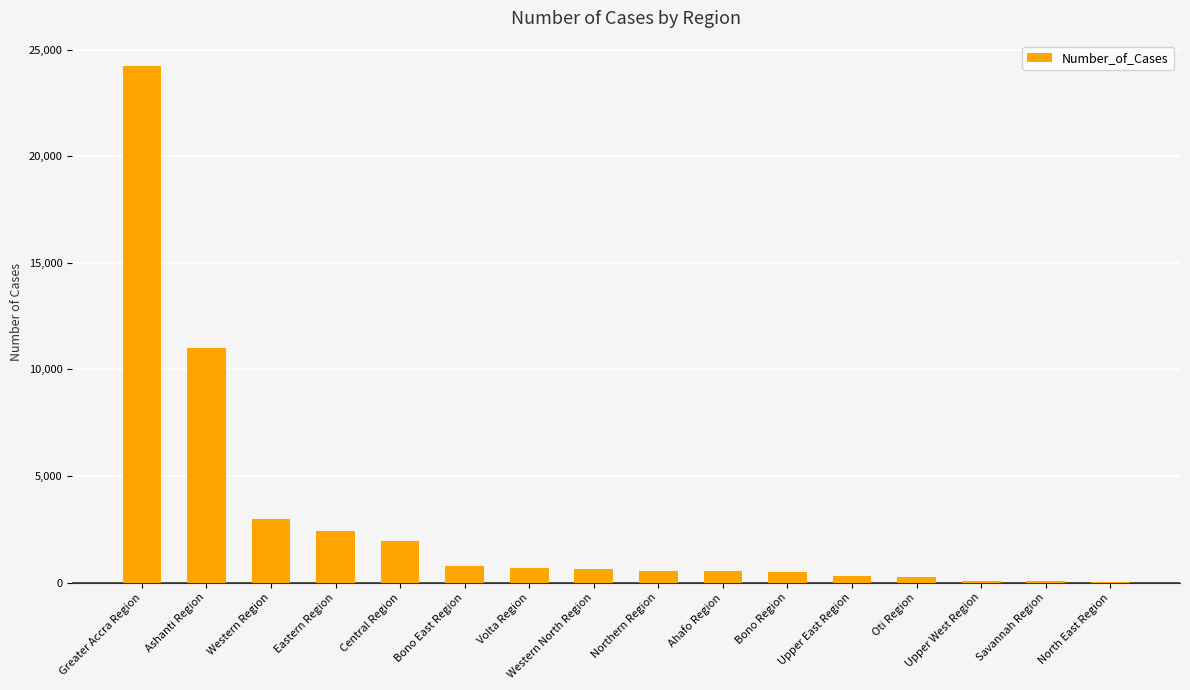

True or false: the data shows 4028 at Eastern Region.

False